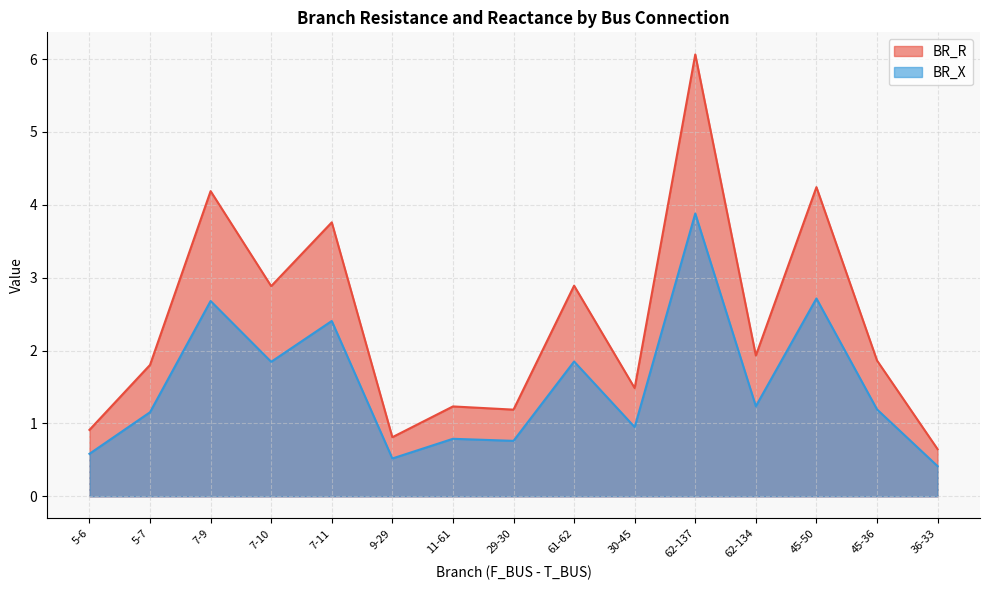

Between 5-7 and 29-30, which is larger?

5-7